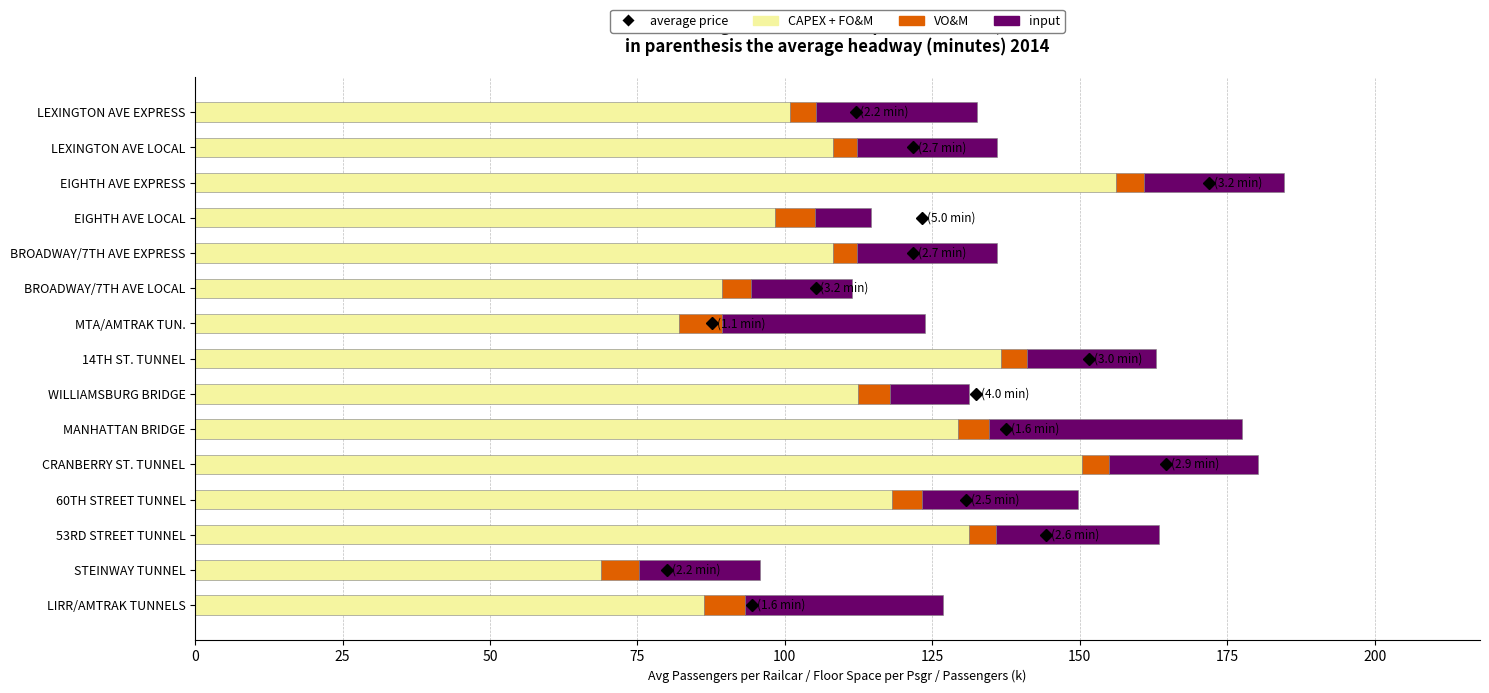

What is the average value of the CAPEX + FO&M series?

111.8